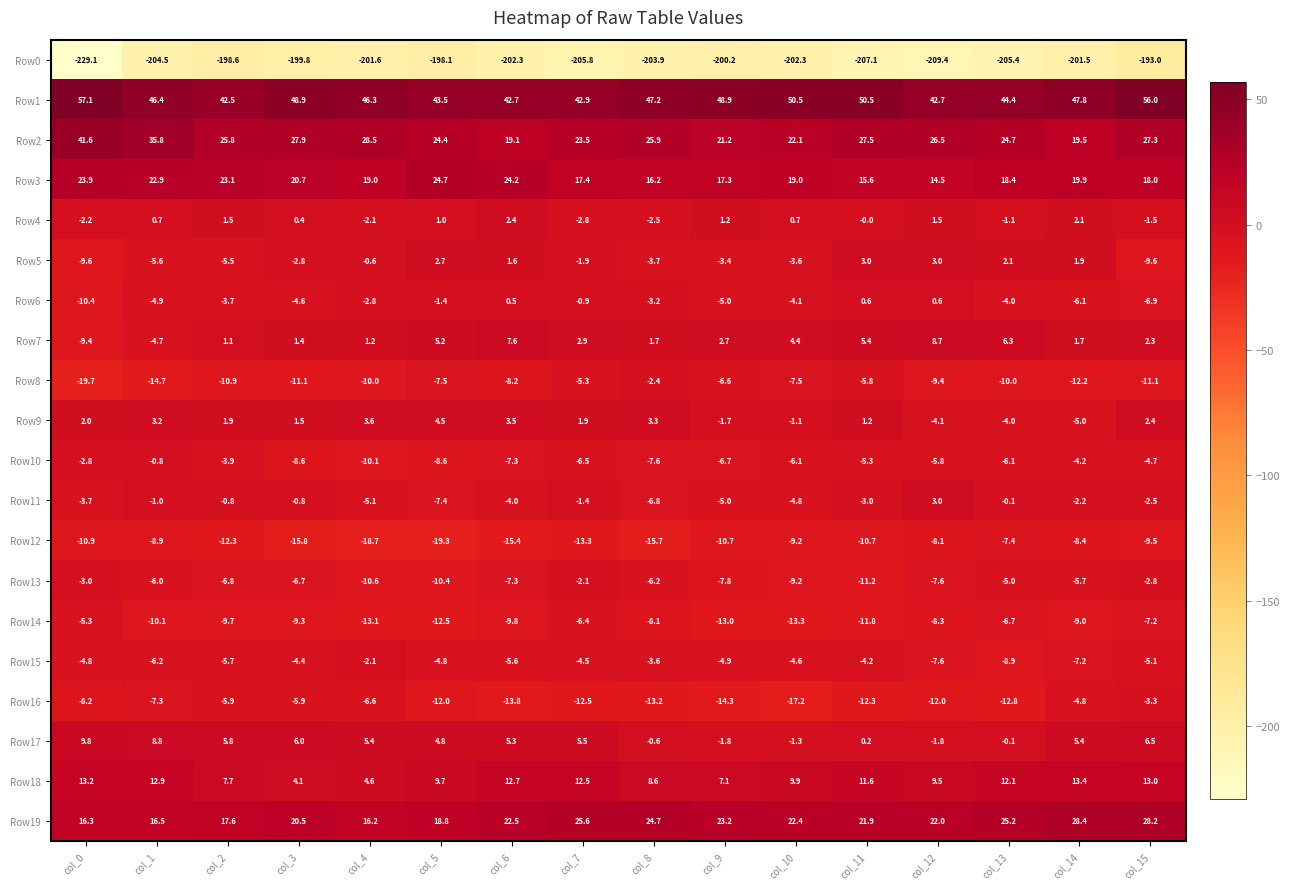

Count the number of data series in this chart.

20